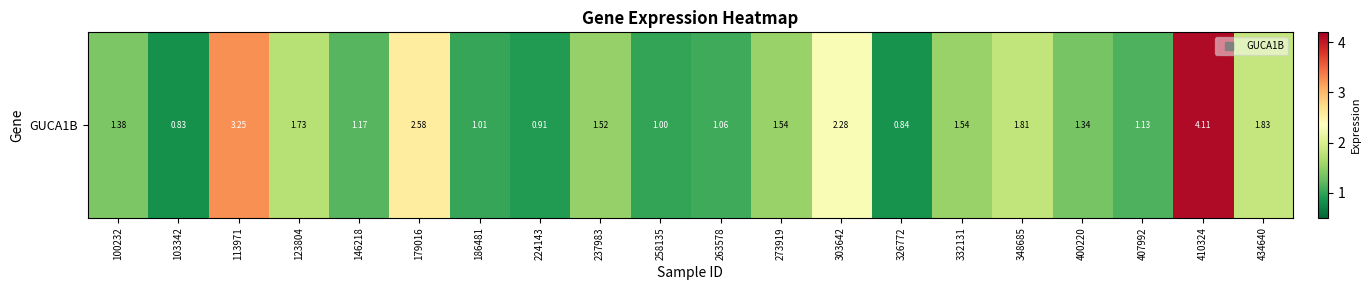

Reading left to right, transcribe all the data shown in this chart.

100232=1.4	103342=0.8	113971=3.2	123804=1.7	146218=1.2	179016=2.6	186481=1.0	224143=0.9	237983=1.5	258135=1.0	263578=1.1	273919=1.5	303642=2.3	326772=0.8	332131=1.5	348685=1.8	400220=1.3	407992=1.1	410324=4.1	434640=1.8